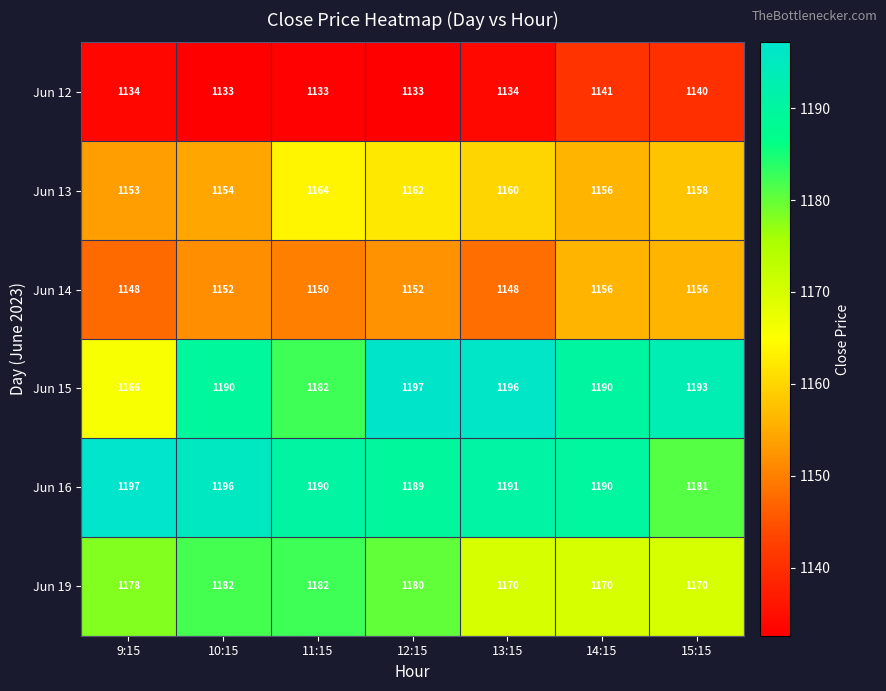

Which category has the highest value in the Jun 12 series?

14:15